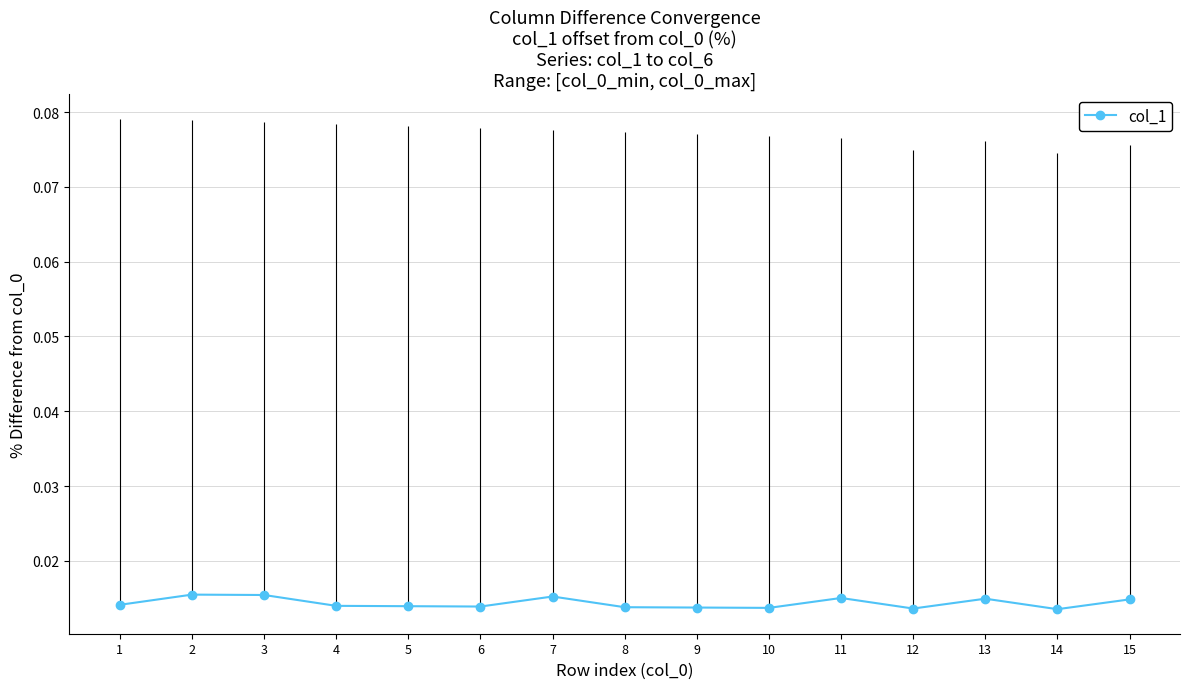

How many values are between 0 and 1?

15